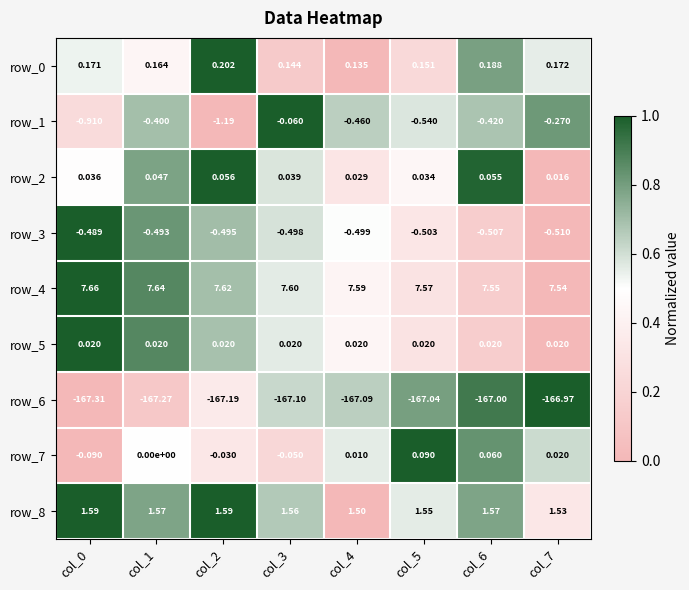

Is the value of row_7 at col_2 greater than the value of row_6 at col_7?

Yes